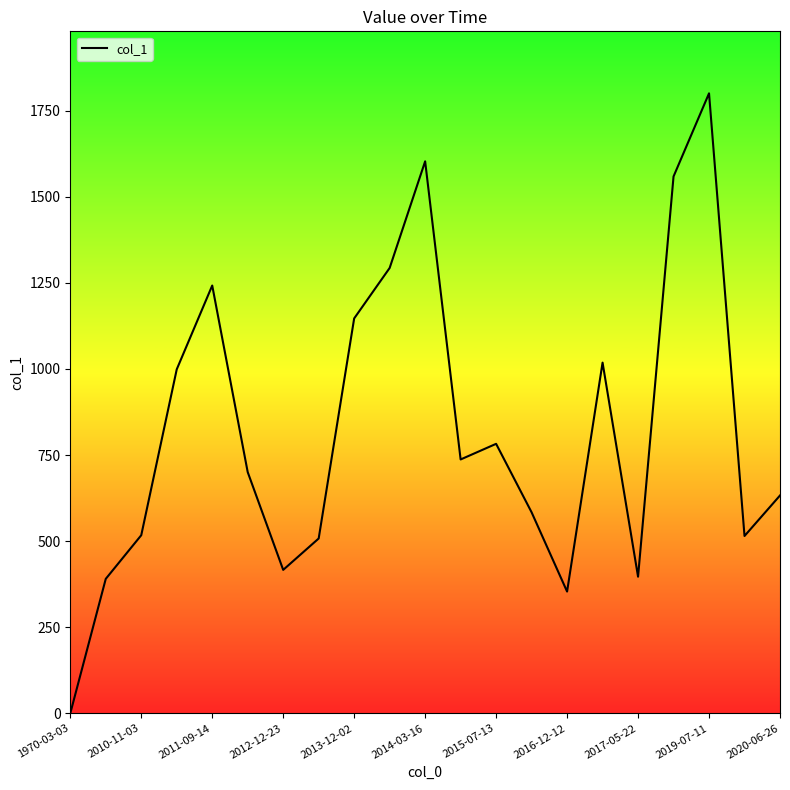

What is the maximum value shown in the chart?

1800.2